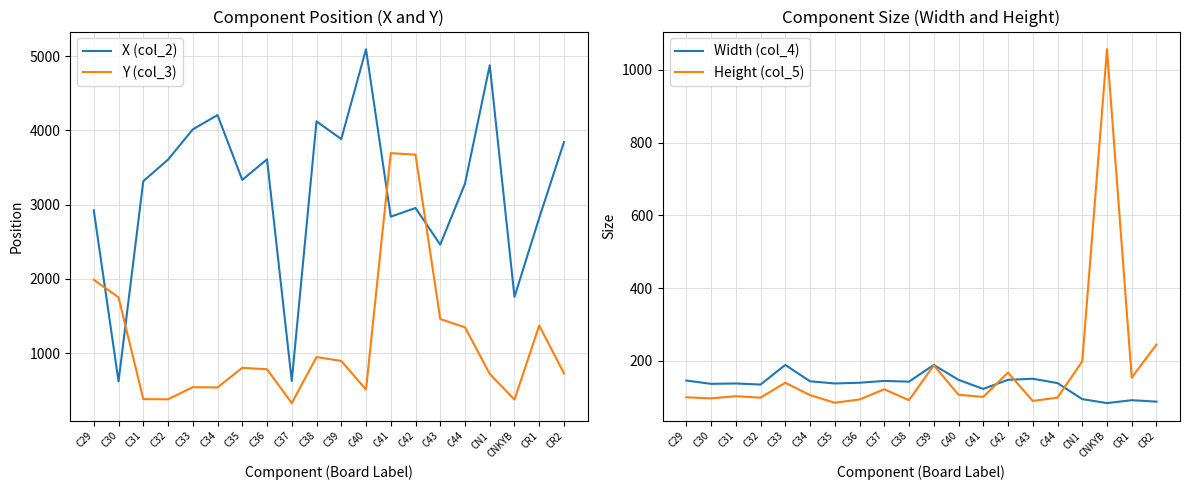

At which label is Height (col_5) closest to 571?

CR2